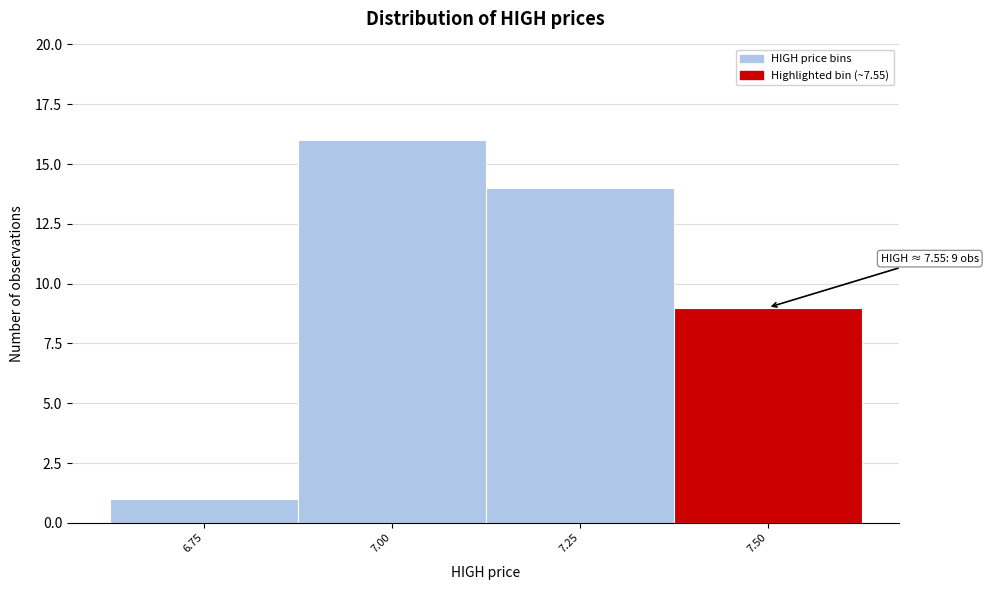

Reading left to right, extract all data points from this chart.

1	16	14	9